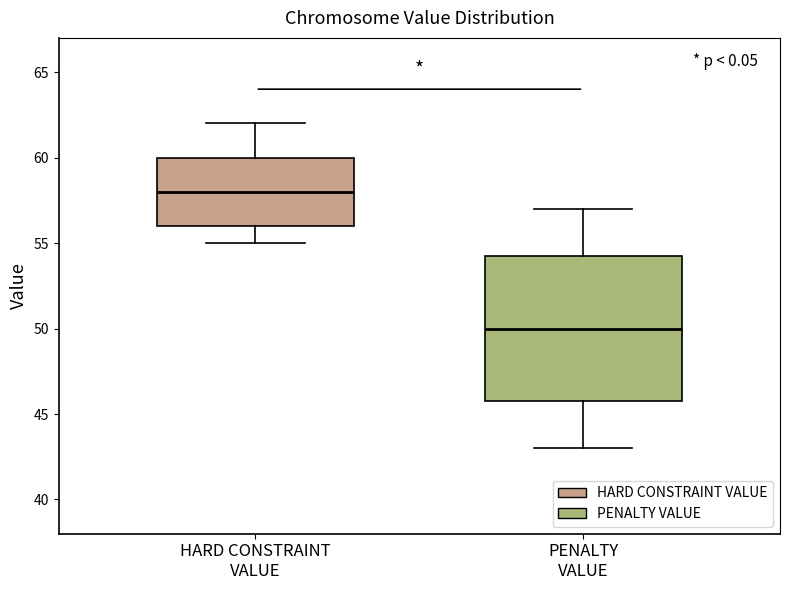

Where is the upper edge of the box for HARD CONSTRAINT VALUE on the y-axis? The values are not printed on the chart, so give them approximately, as read against the axis.

60.0